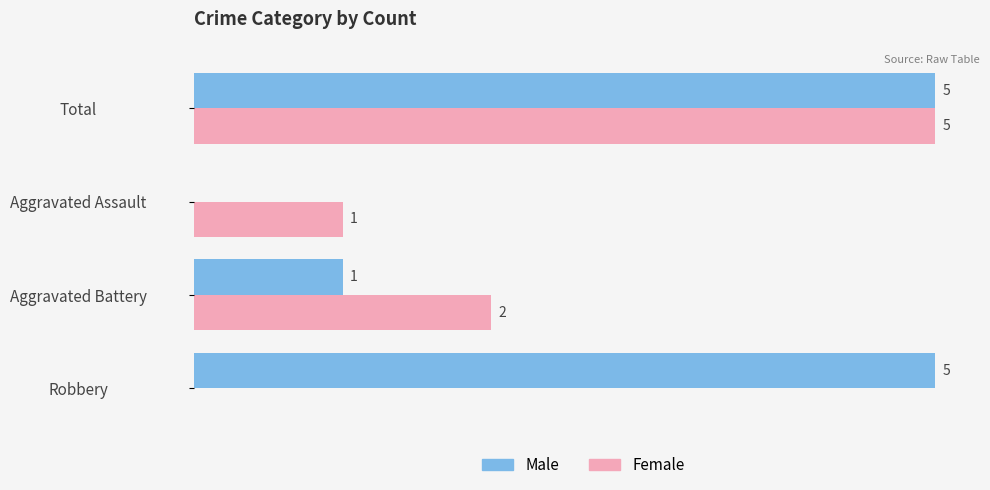

Between Aggravated Assault and Total, which series saw the biggest shift?

Male